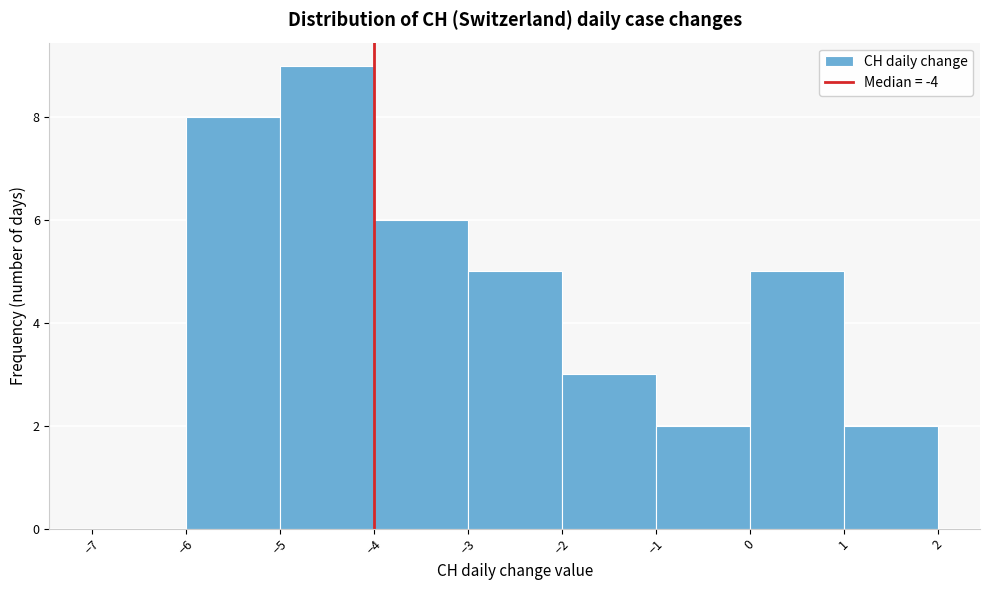

Reading left to right, list every bar in this chart as the range it spans on the x-axis followed by its height. The values are not printed on the chart, so give them approximately, as read against the axis.

-7 to -6: 0
-6 to -5: 8
-5 to -4: 9
-4 to -3: 6
-3 to -2: 5
-2 to -1: 3
-1 to 0: 2
0 to 1: 5
1 to 2: 2